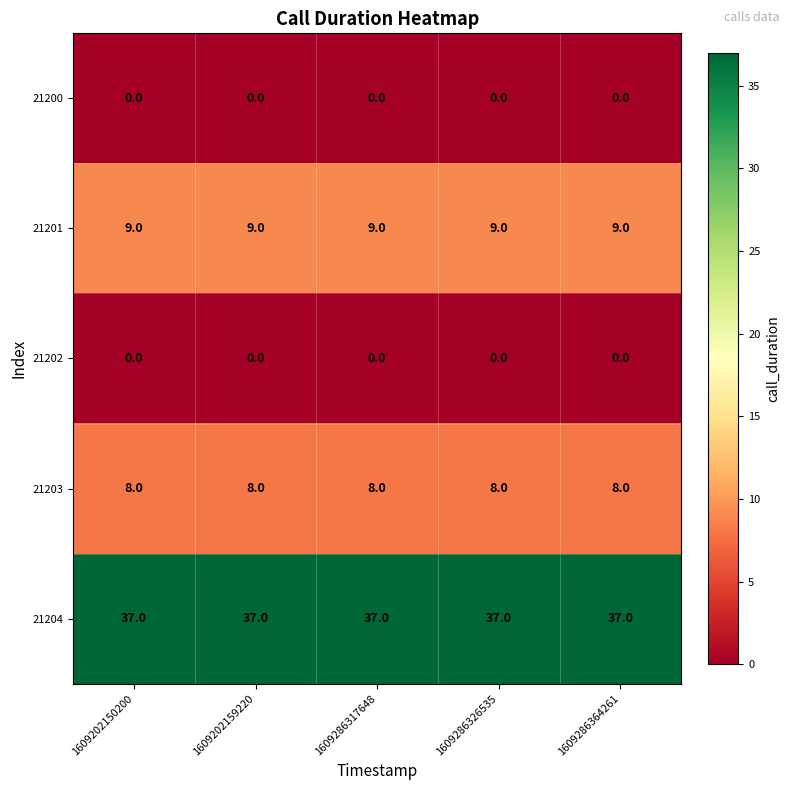

The 21204 series shows 37 at 1609202150200. True or false?

True